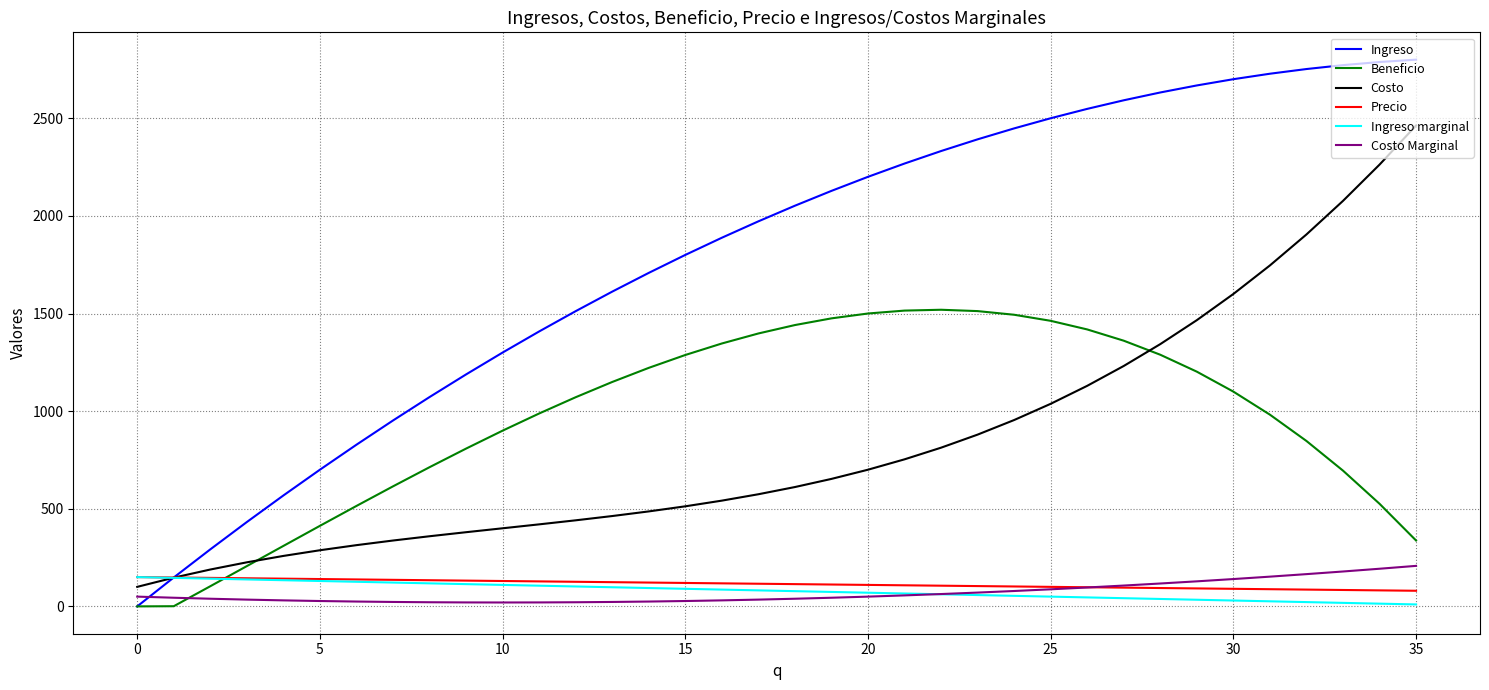

What is the lowest value of the Precio series?

80.0